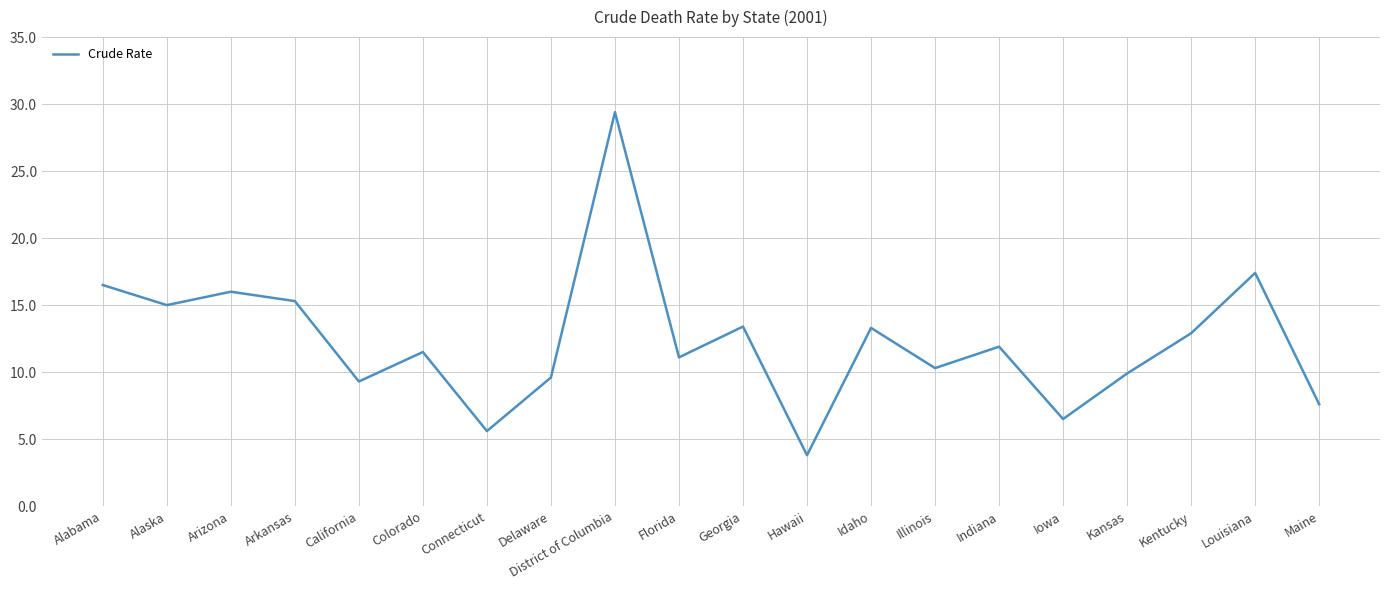

What position from the left is Hawaii?

12